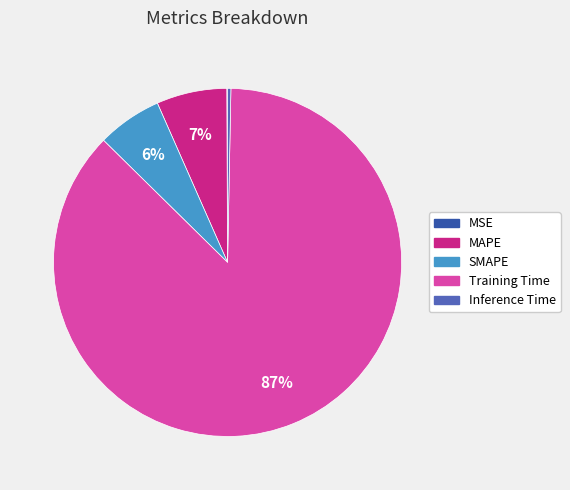

Is the sum of Inference Time and SMAPE greater than half?

No